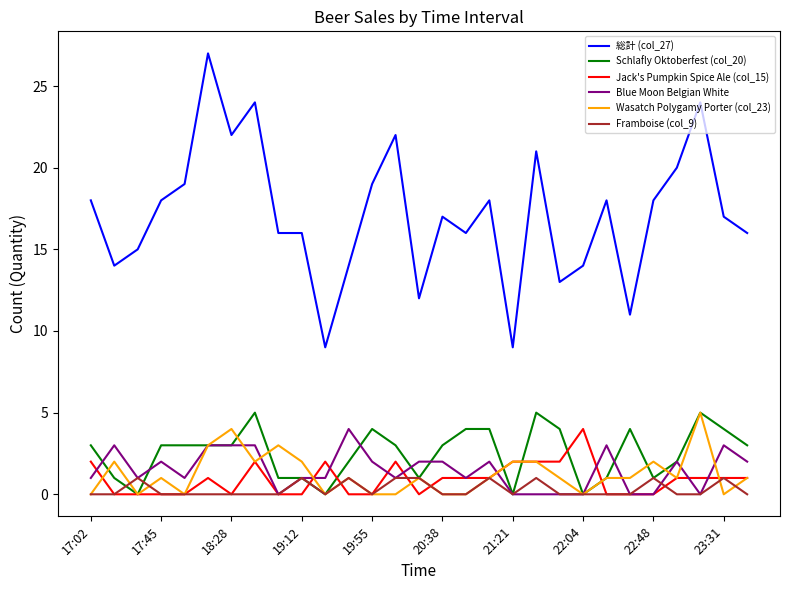

True or false: 総計 (col_27) and Jack's Pumpkin Spice Ale (col_15) cross at least once.

False